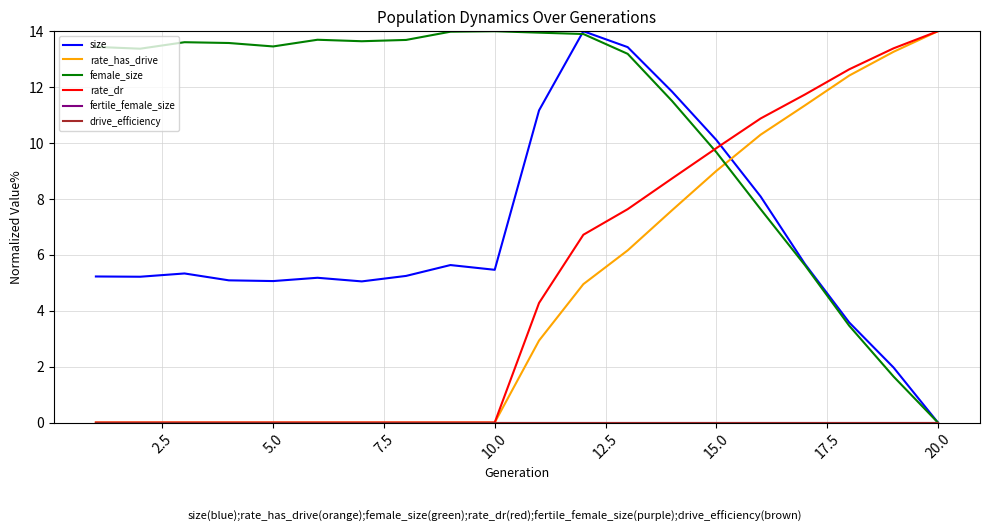

Does the chart have visible grid lines?

Yes